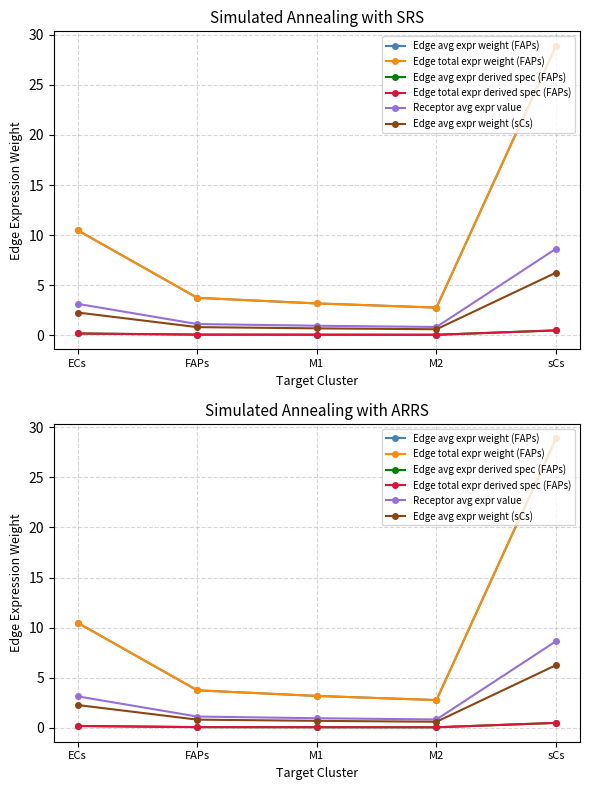

Is it true that Edge avg expr derived spec (FAPs) equals 0.1 at FAPs?

True